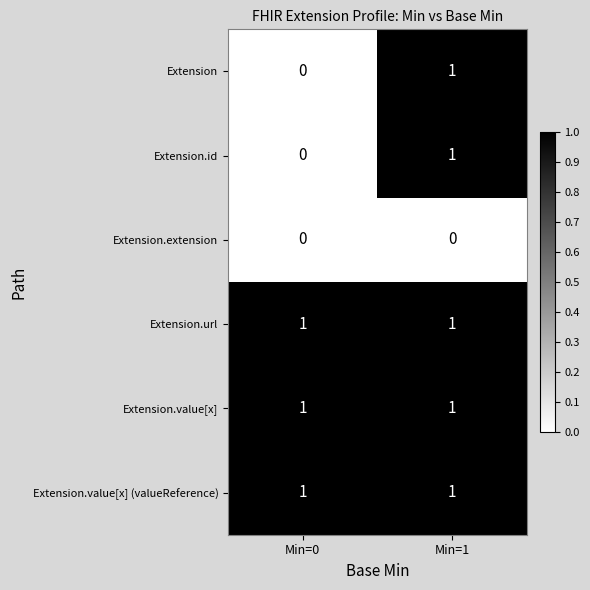

Reading left to right, list all the values displayed in this chart.

Extension: Min=0=0	Min=1=1
Extension.id: Min=0=0	Min=1=1
Extension.extension: Min=0=0	Min=1=0
Extension.url: Min=0=1	Min=1=1
Extension.value[x]: Min=0=1	Min=1=1
Extension.value[x] (valueReference): Min=0=1	Min=1=1